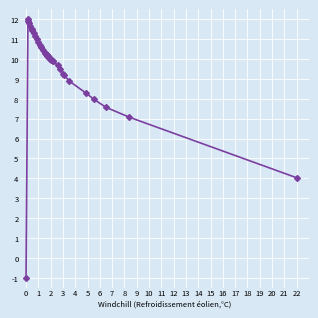

What is the value of the 14th point from the left?

10.6